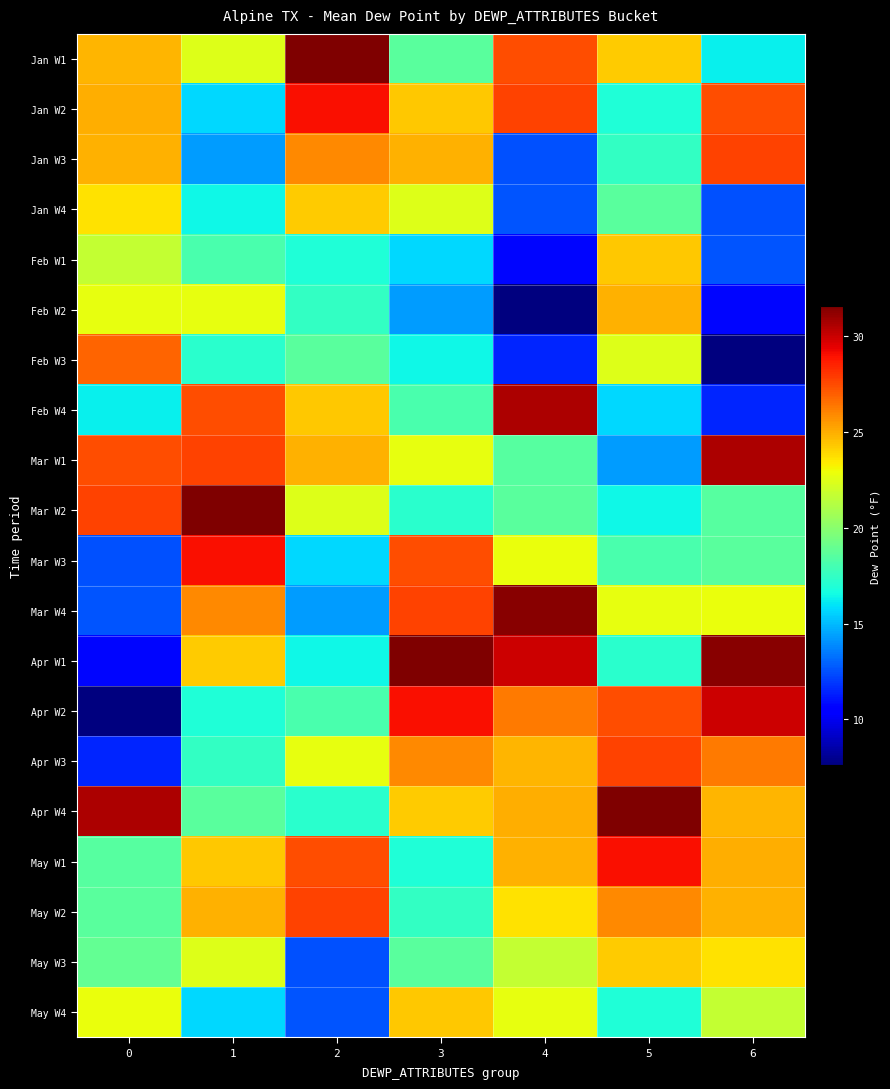

How many data points does each series have?

7